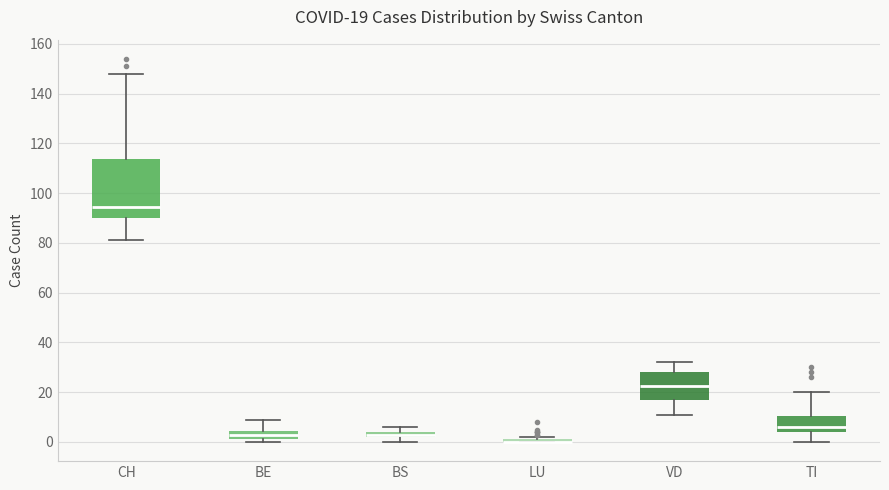

Comparing the boxes themselves (not the whiskers), which one is the tallest?

CH